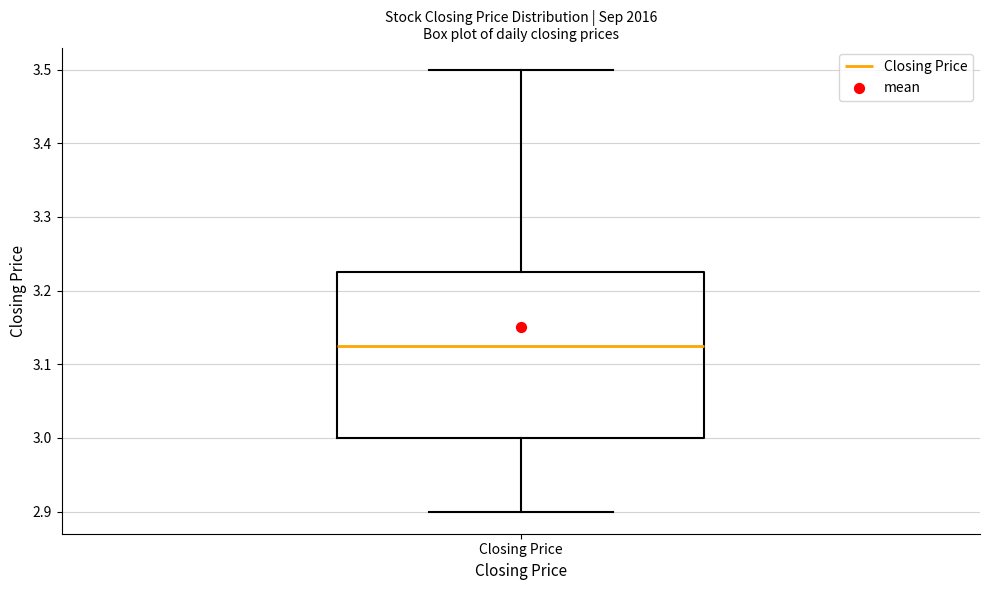

Read this box plot against the y-axis: the position of the median line, the range covered by the box, and the ends of both whiskers. The values are not printed on the chart, so give them approximately, as read against the axis.

median 3.13, box 3.00 to 3.23, whiskers 2.90 to 3.50